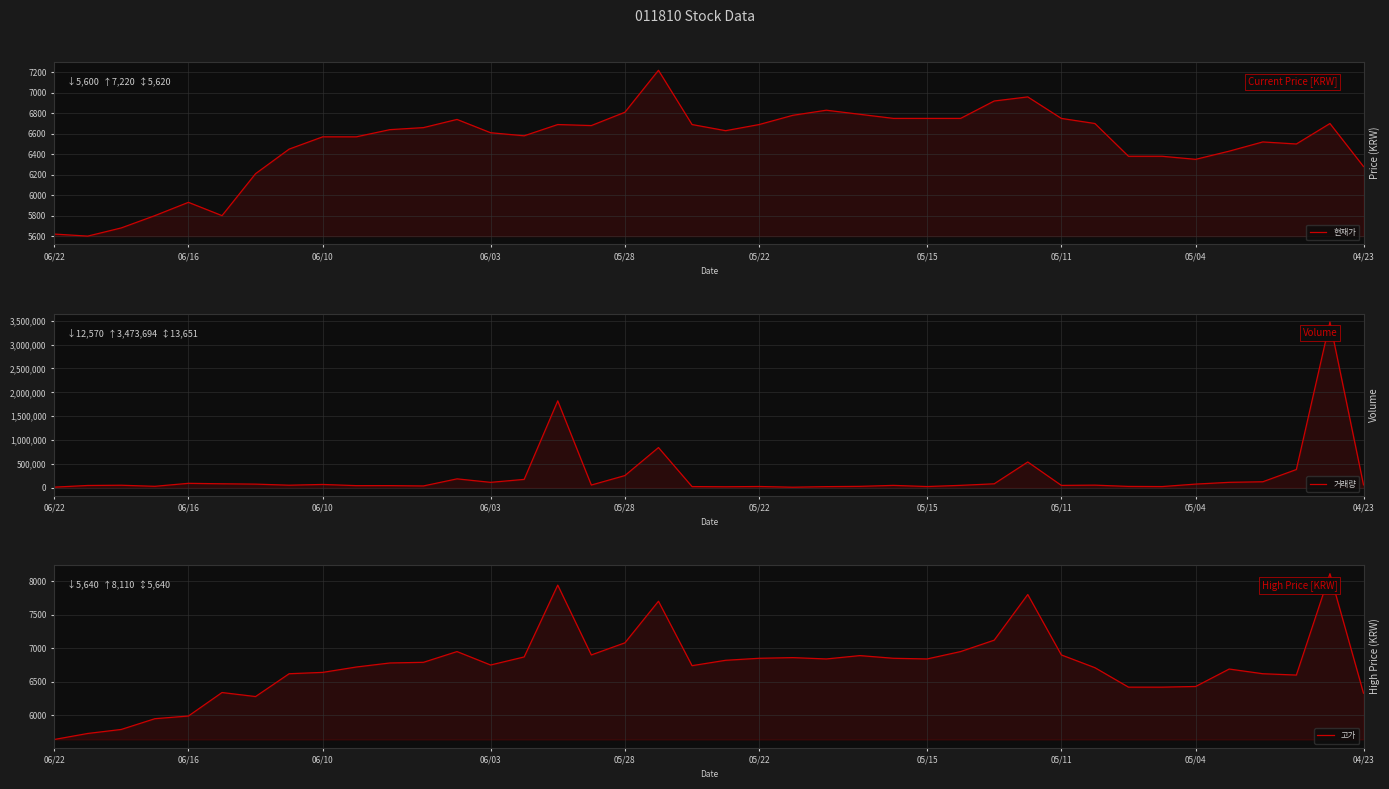

Is it true that 현재가 equals 10077 at 33?

False